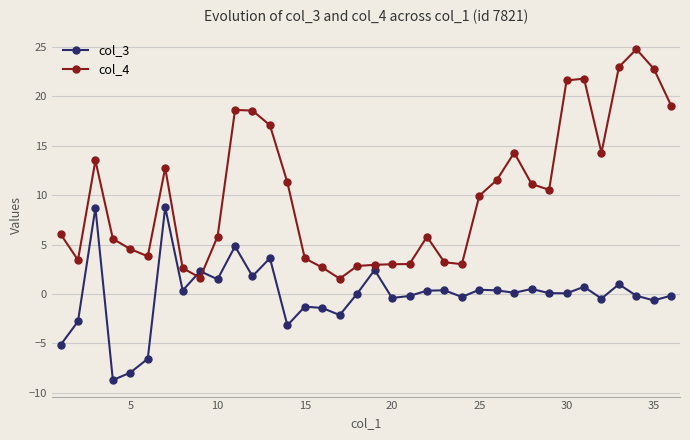

What is the difference between the maximum and minimum values in the col_4 series?

23.2